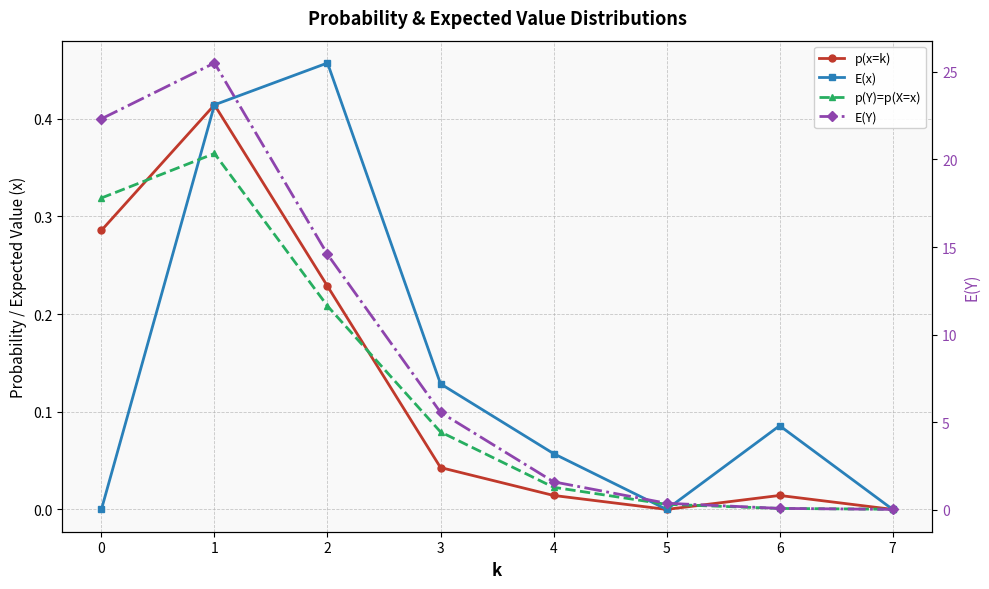

Where is the first local maximum for p(Y)=p(X=x)?

1